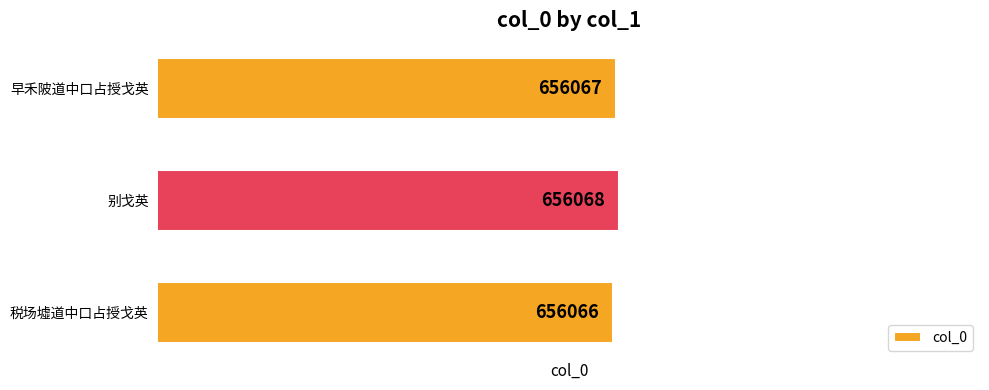

What is the difference between the maximum and minimum values?

2